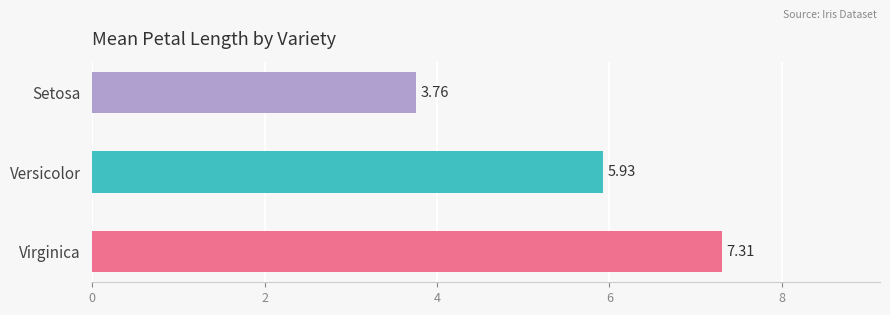

Which has a higher value, Setosa or Versicolor?

Versicolor